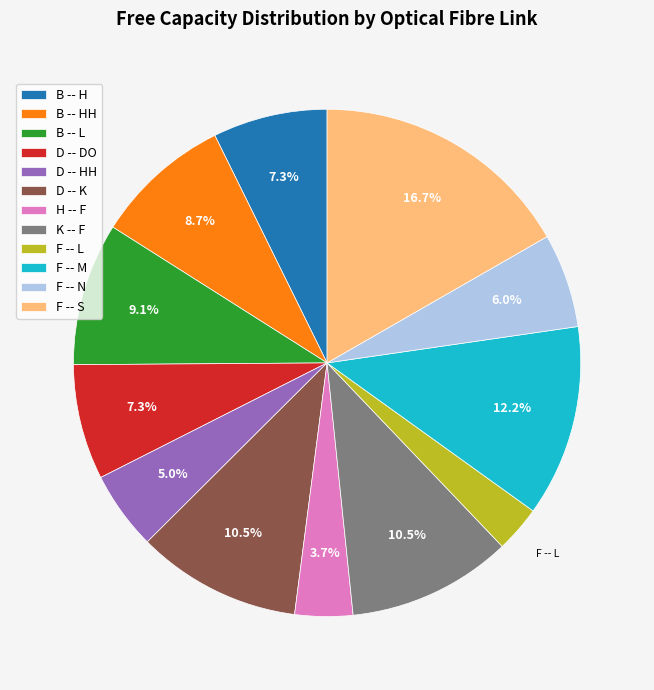

To the nearest percent, what is the average slice percentage?

8%